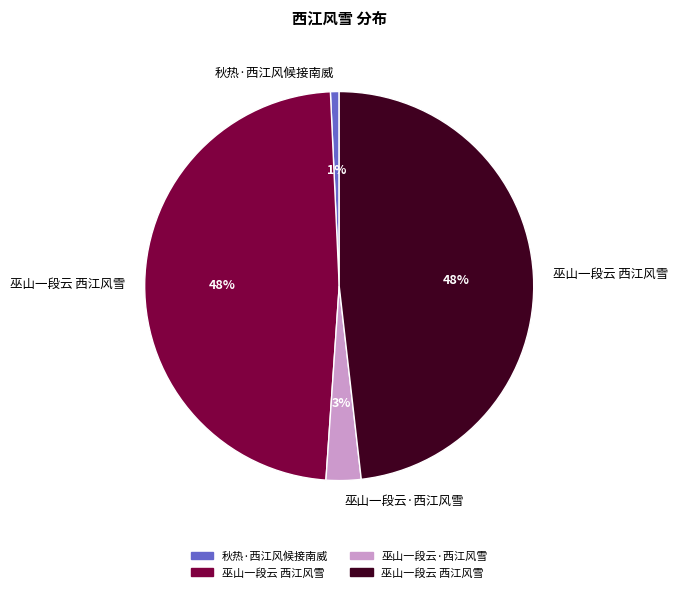

Does any single category account for the majority?

No